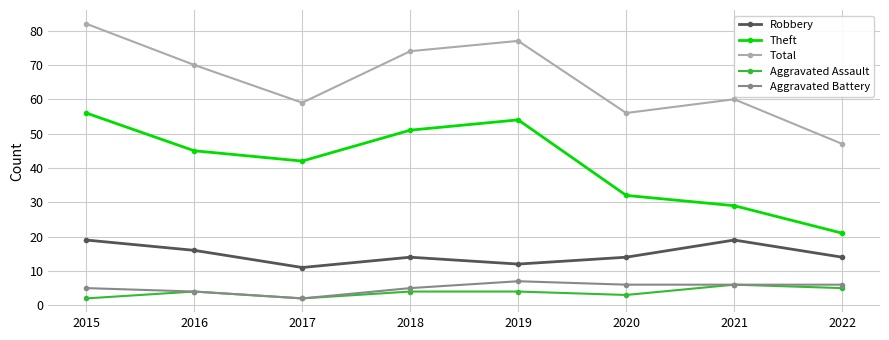

What are all the series names shown in the legend?

Robbery, Theft, Total, Aggravated Assault, Aggravated Battery